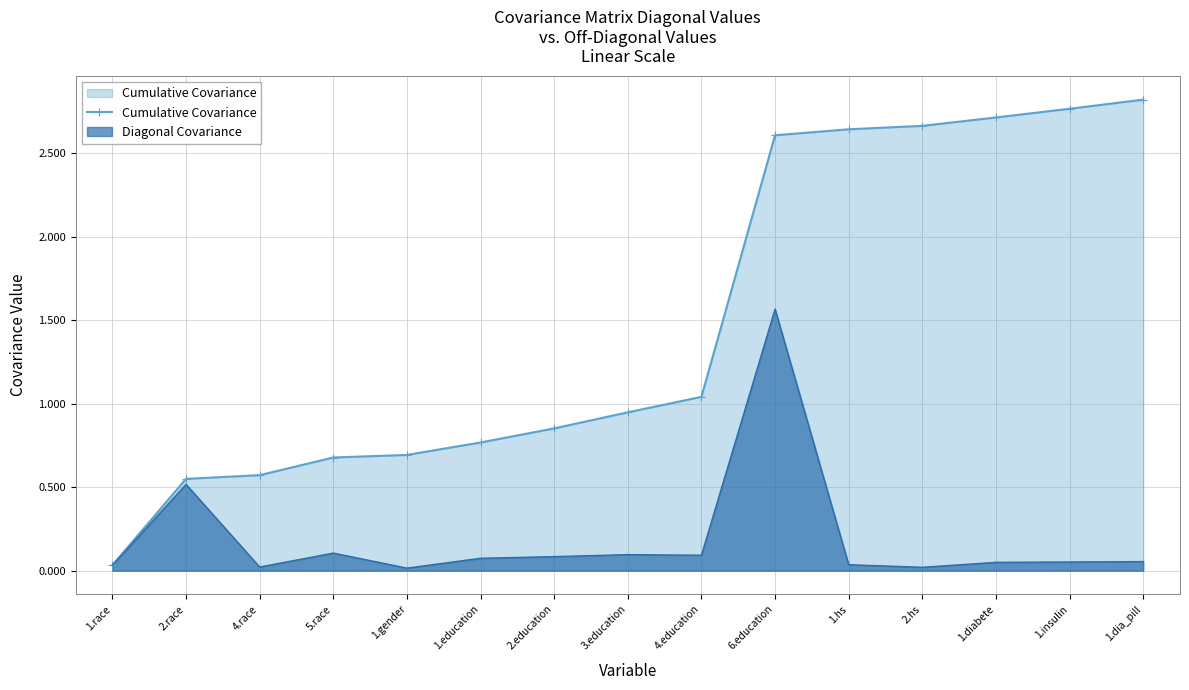

What is the sum of the values at 2.education and 4.race?

1.4